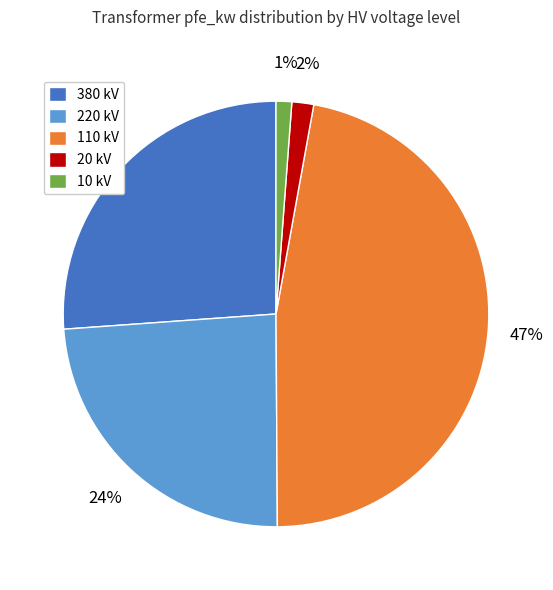

Approximately how many times larger is the value at 110 kV compared to 220 kV?

2.0